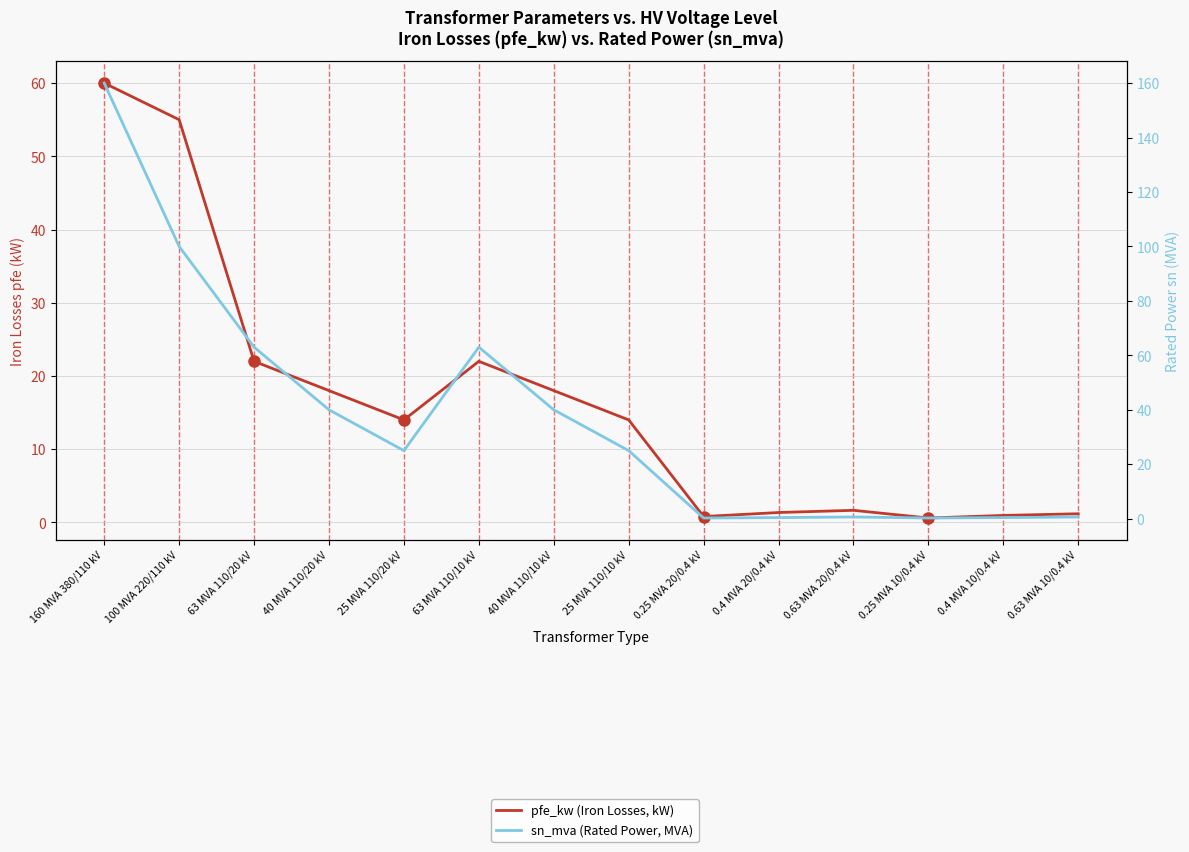

At which category is the sum across all series the highest?

160 MVA 380/110 kV